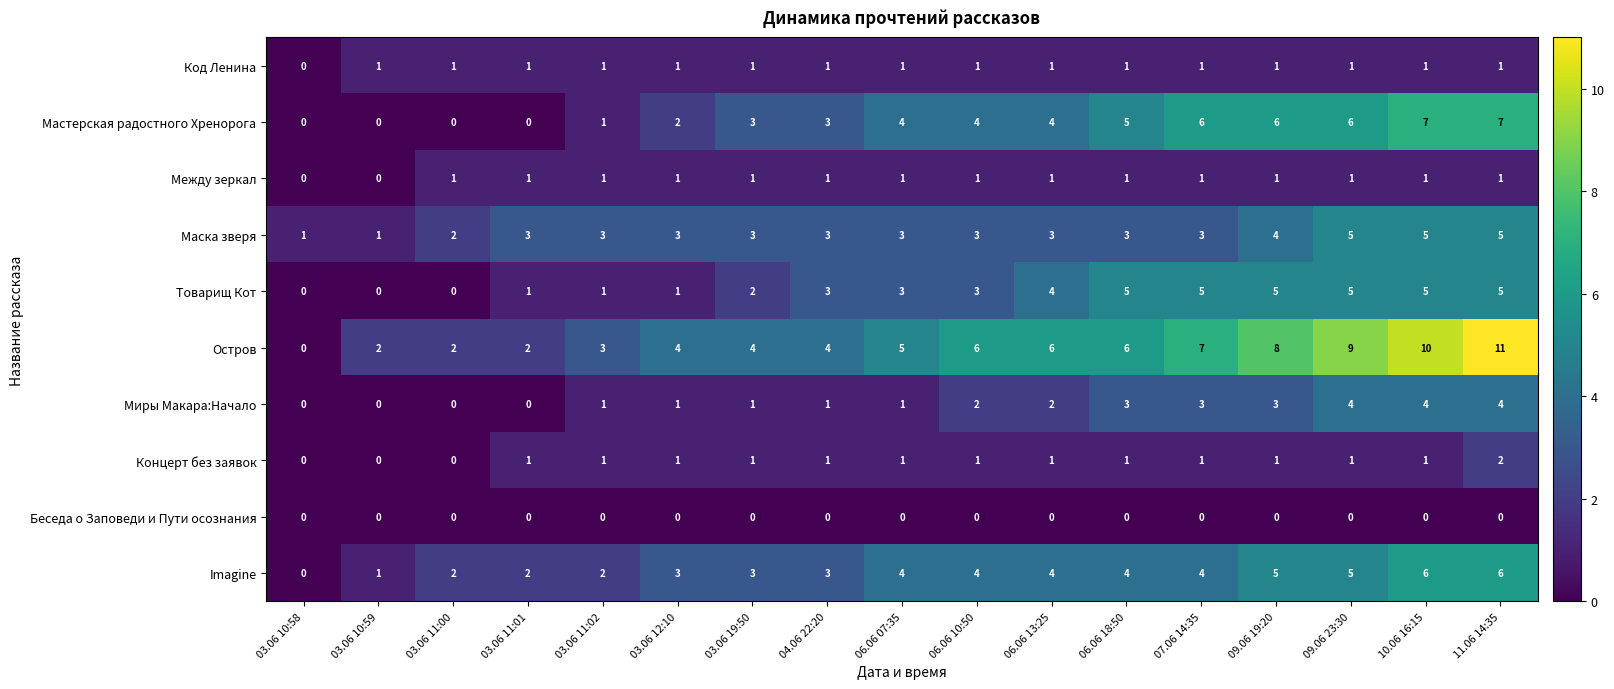

What is the maximum value shown in the chart?

11